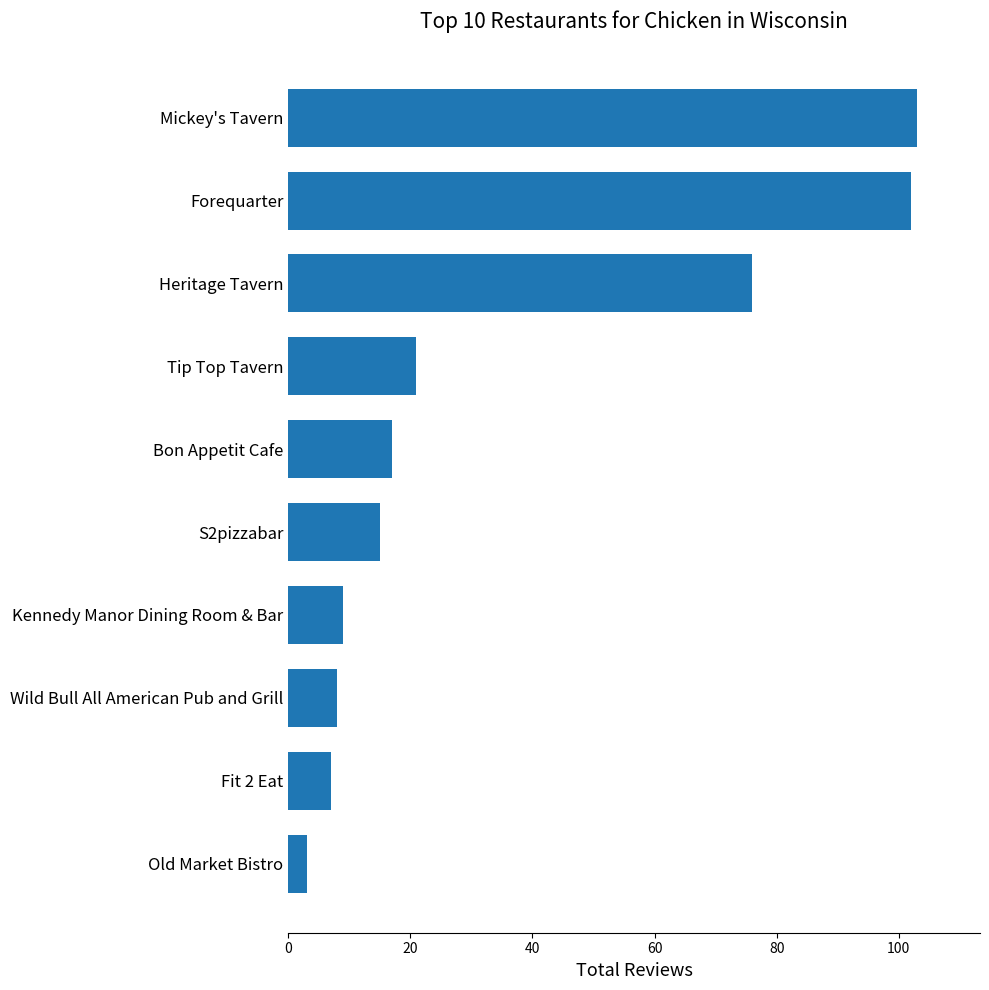

How many distinct data groups are displayed?

1